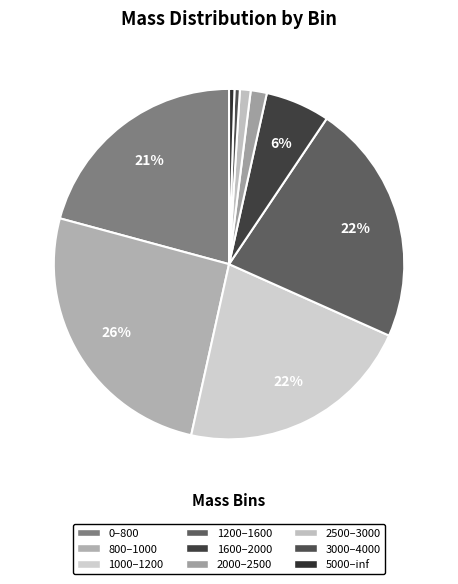

What percentage is the 1200–1600 slice, to the nearest percent?

22%